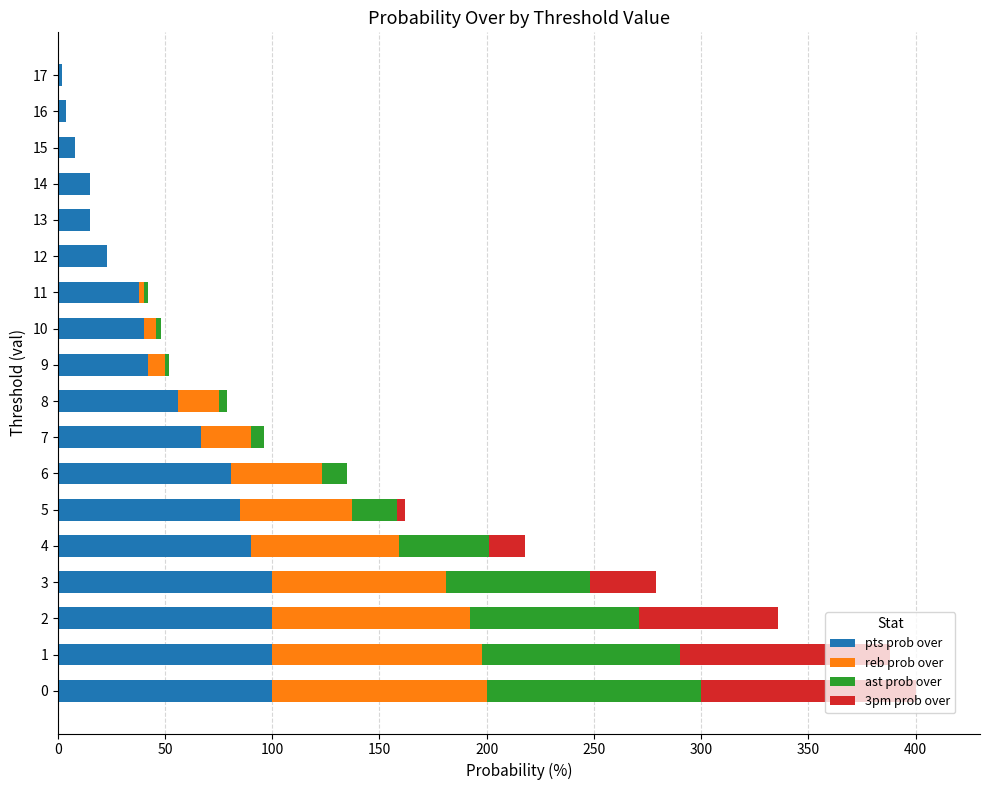

The pts prob over series shows 2 at 17. True or false?

True